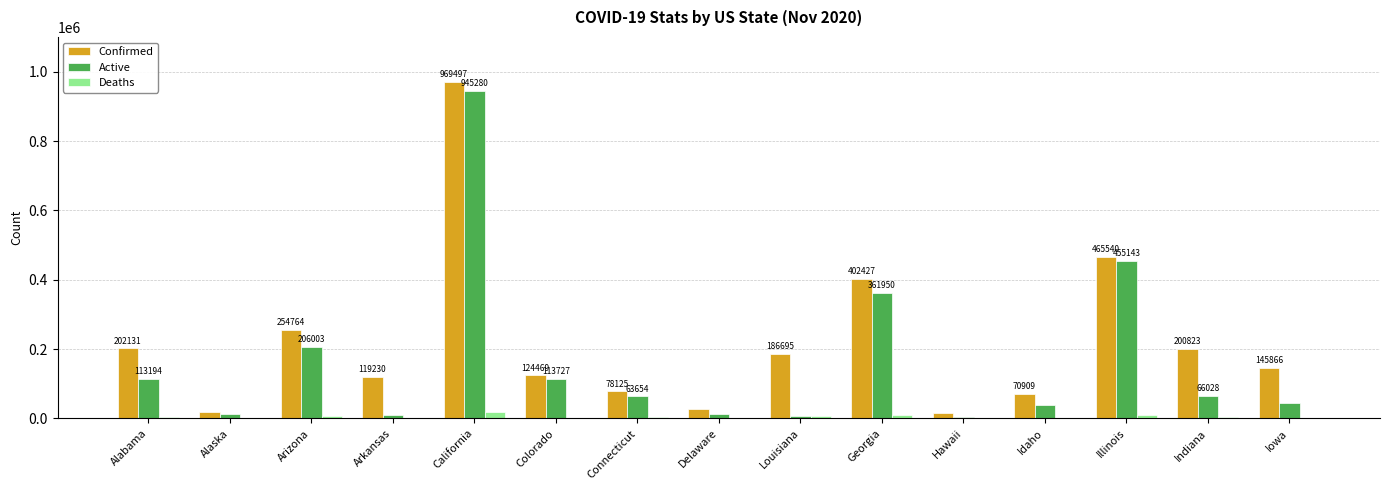

The value of Confirmed at Arizona is 254764. True or false?

True